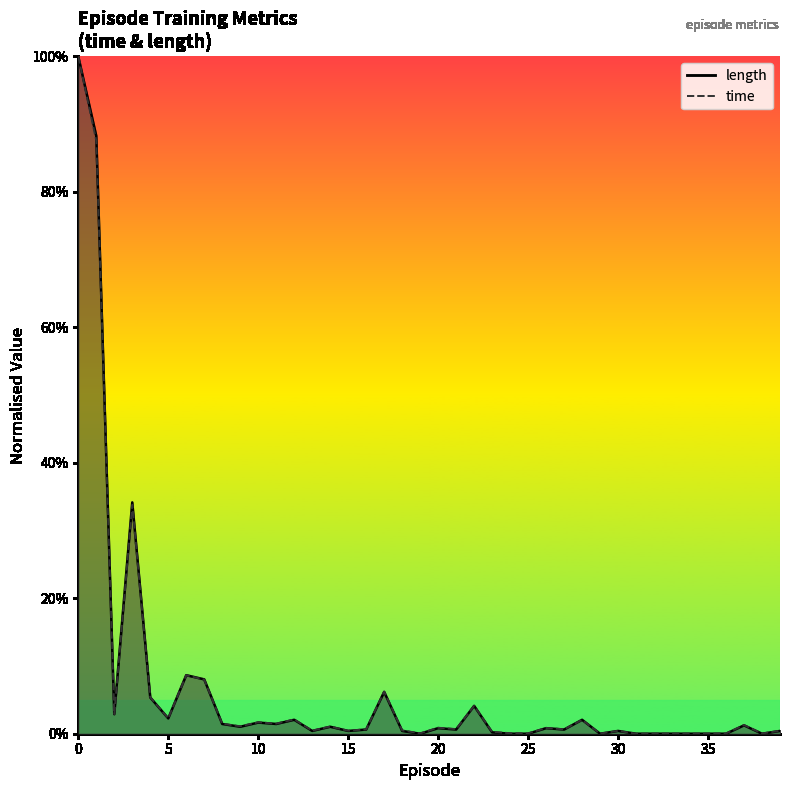

Where is time nearest to the value 0?

31